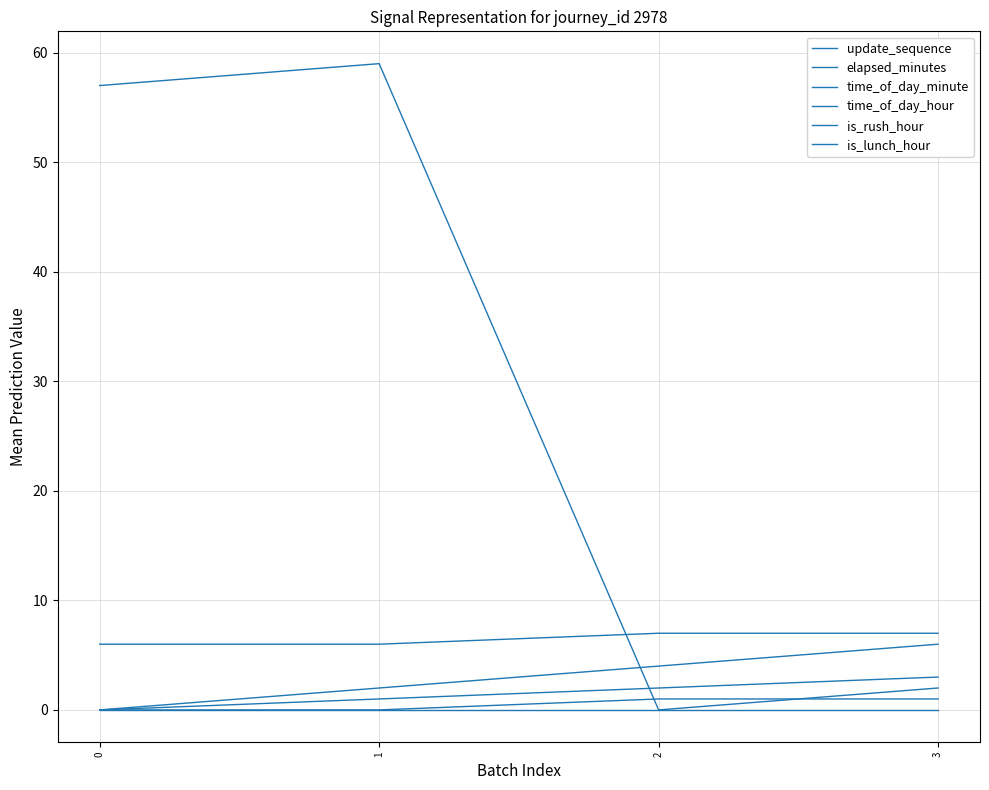

How many distinct data groups are displayed?

6